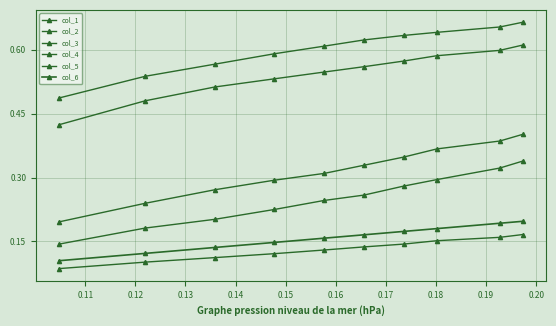

True or false: col_3 and col_5 intersect in this chart.

False